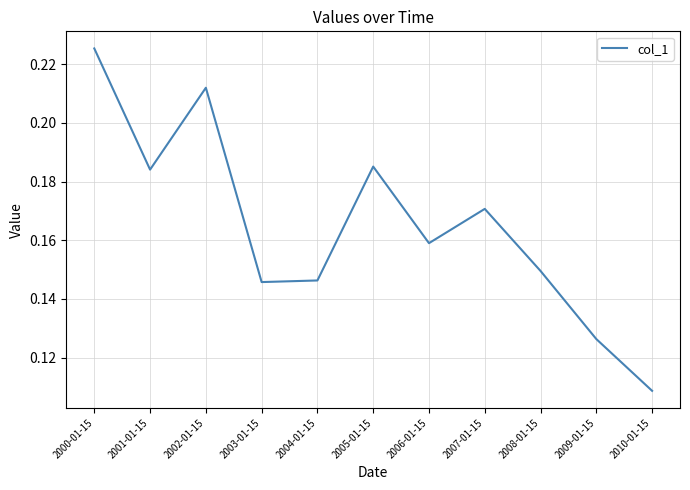

Is it true that the value at 2001-01-15 is 0.1?

False